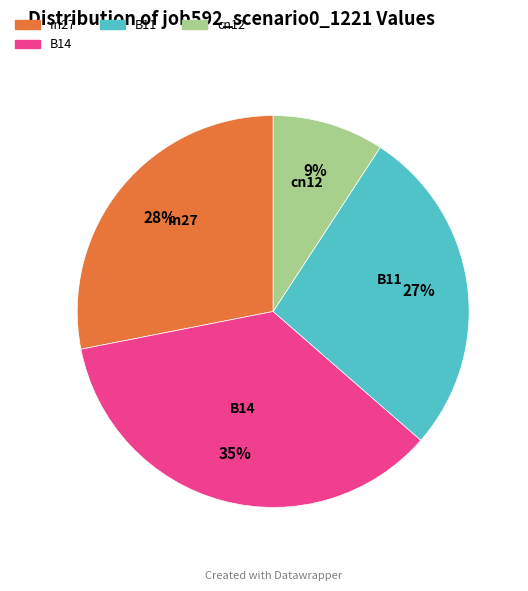

To the nearest percent, what is the average slice percentage?

25%